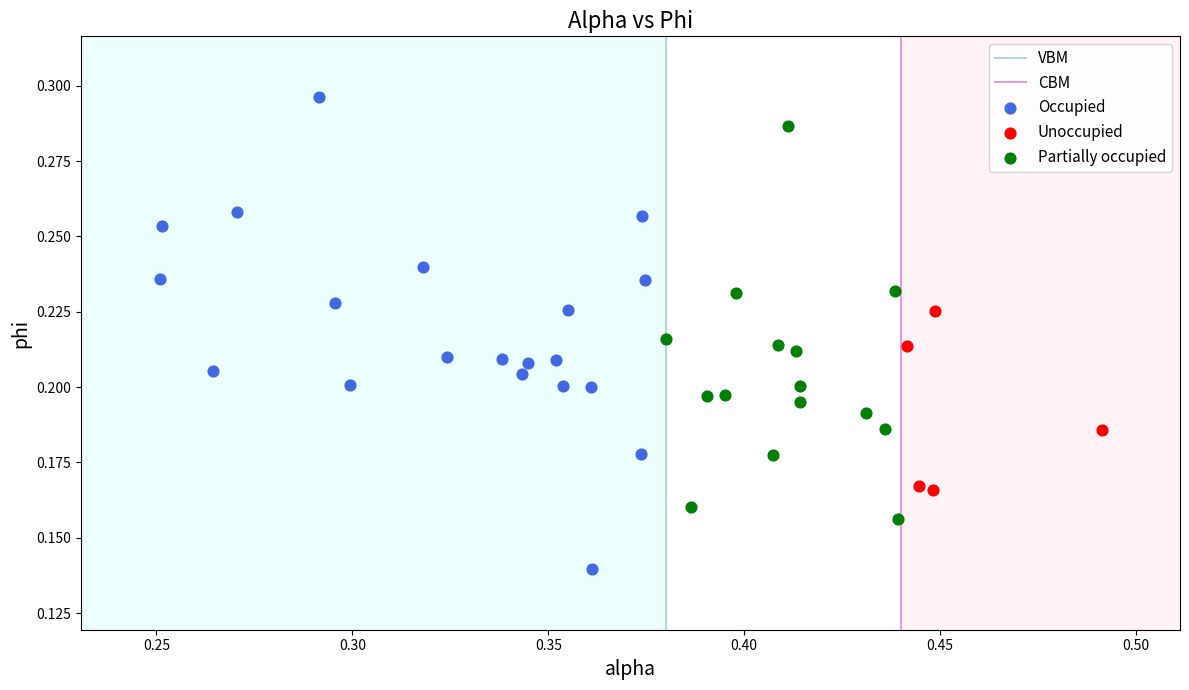

Which series has the widest spread of Y values?

Occupied